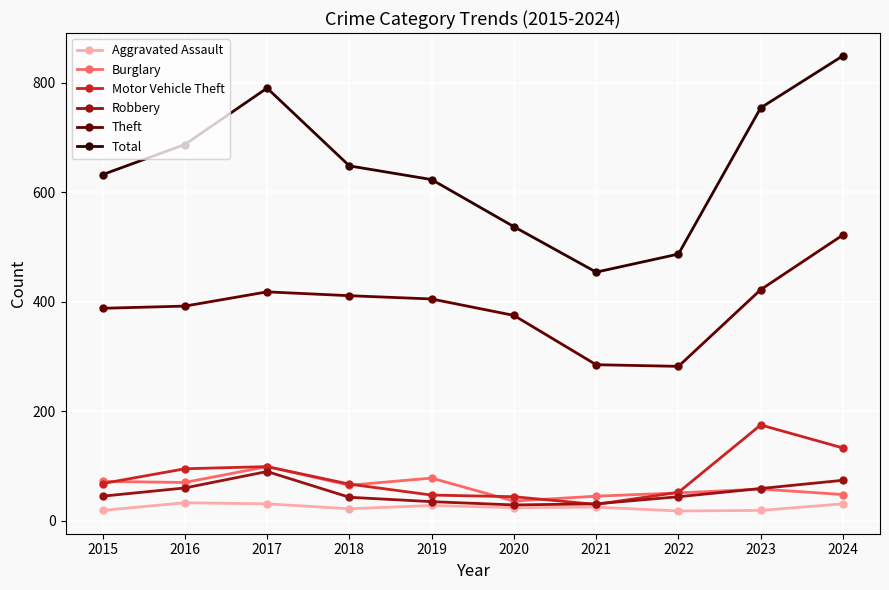

How many categories are shown in the chart?

10